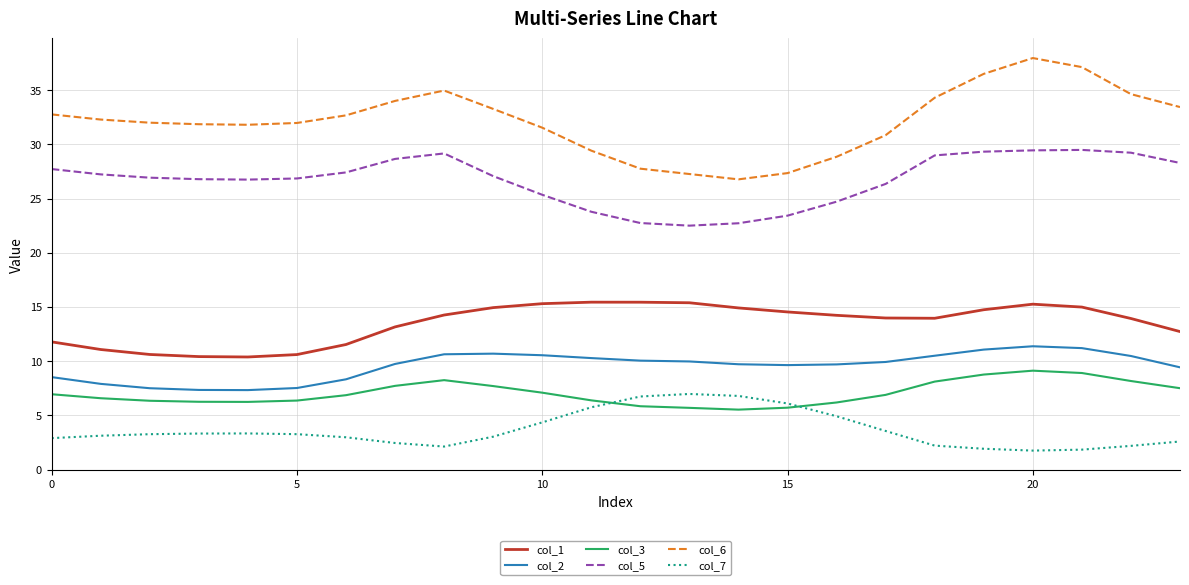

What is the difference between the maximum and minimum values in the col_1 series?

5.1